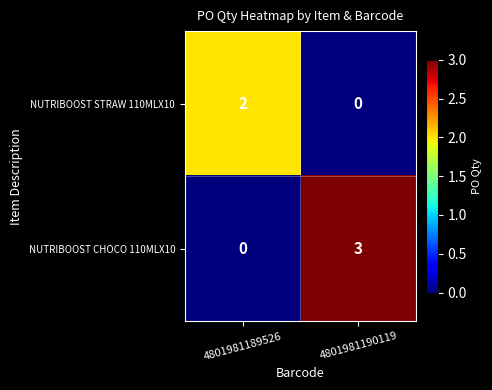

List the series in order of their overall mean, lowest first.

NUTRIBOOST STRAW 110MLX10, NUTRIBOOST CHOCO 110MLX10